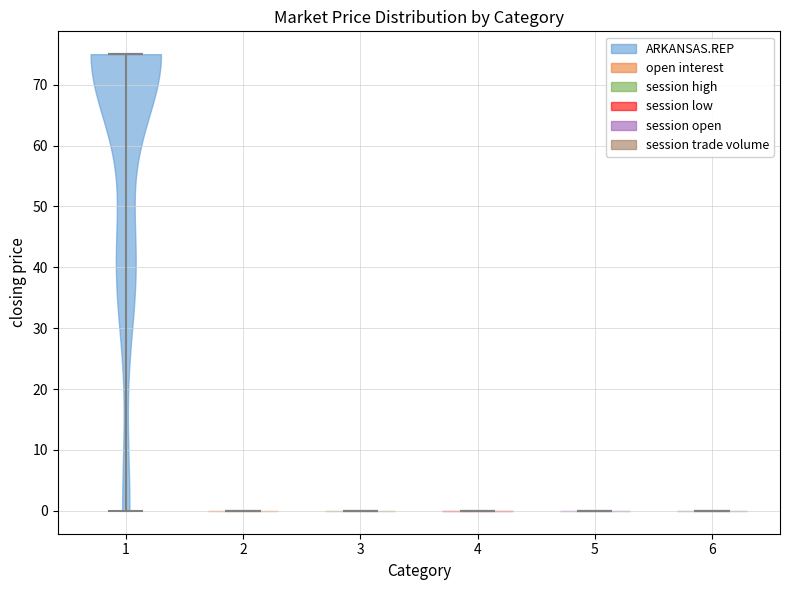

Which violin has the highest median line?

1